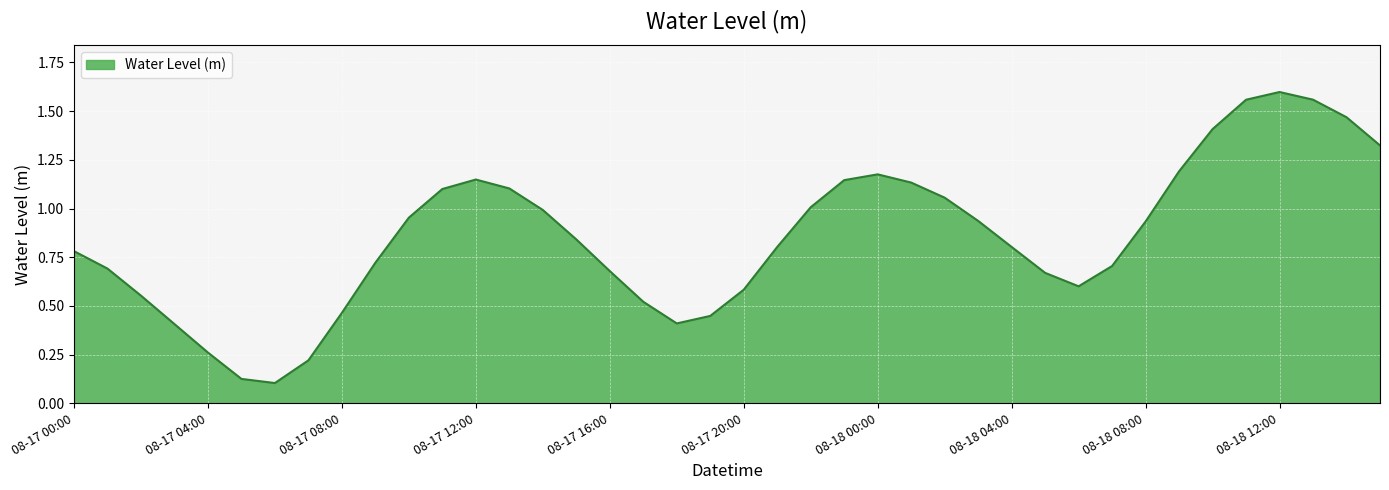

What is the smallest value displayed?

0.1